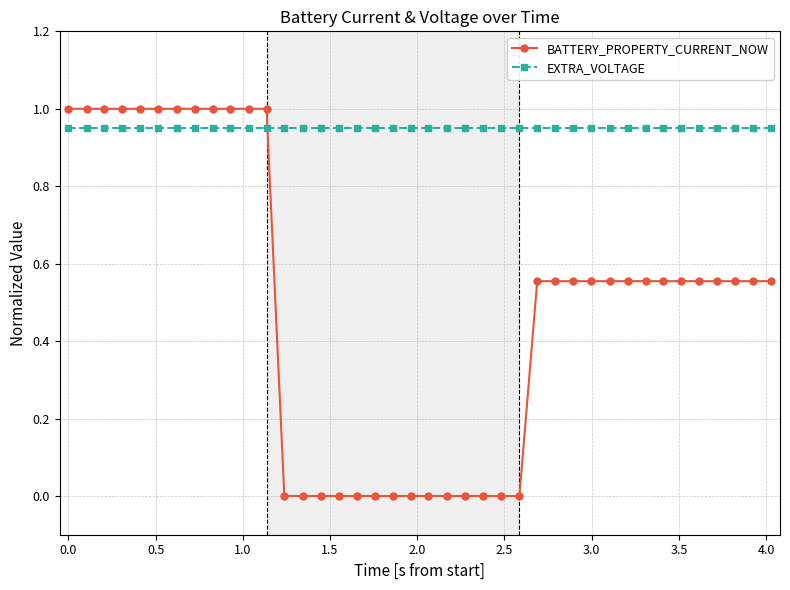

List the series in order of their overall mean, highest first.

EXTRA_VOLTAGE, BATTERY_PROPERTY_CURRENT_NOW